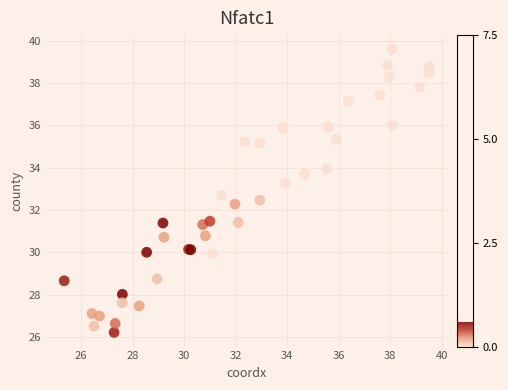

What Y value in the scatter plot is closest to 32?

32.3